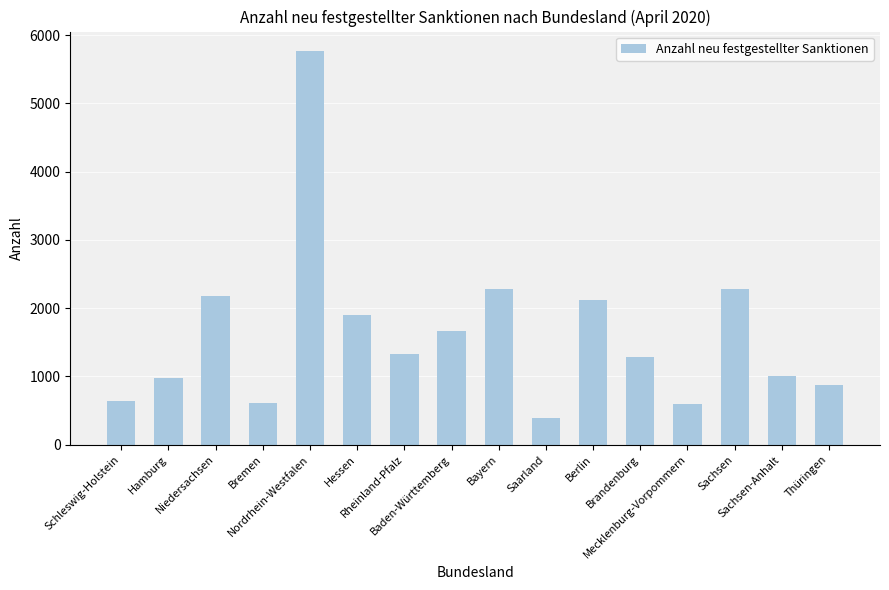

What is the value of the 10th bar from the left?

389